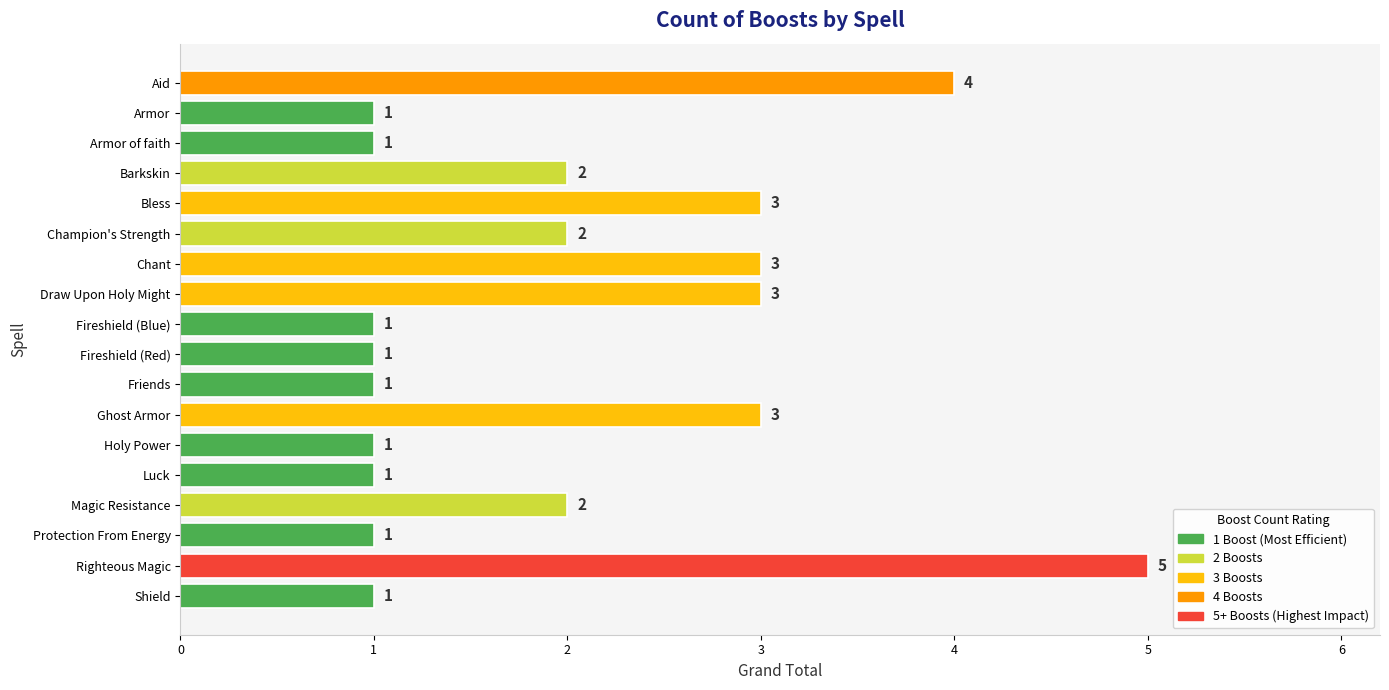

Reading top to bottom, list all the values displayed in this chart.

Aid=4	Armor=1	Armor of faith=1	Barkskin=2	Bless=3	Champion's Strength=2	Chant=3	Draw Upon Holy Might=3	Fireshield (Blue)=1	Fireshield (Red)=1	Friends=1	Ghost Armor=3	Holy Power=1	Luck=1	Magic Resistance=2	Protection From Energy=1	Righteous Magic=5	Shield=1